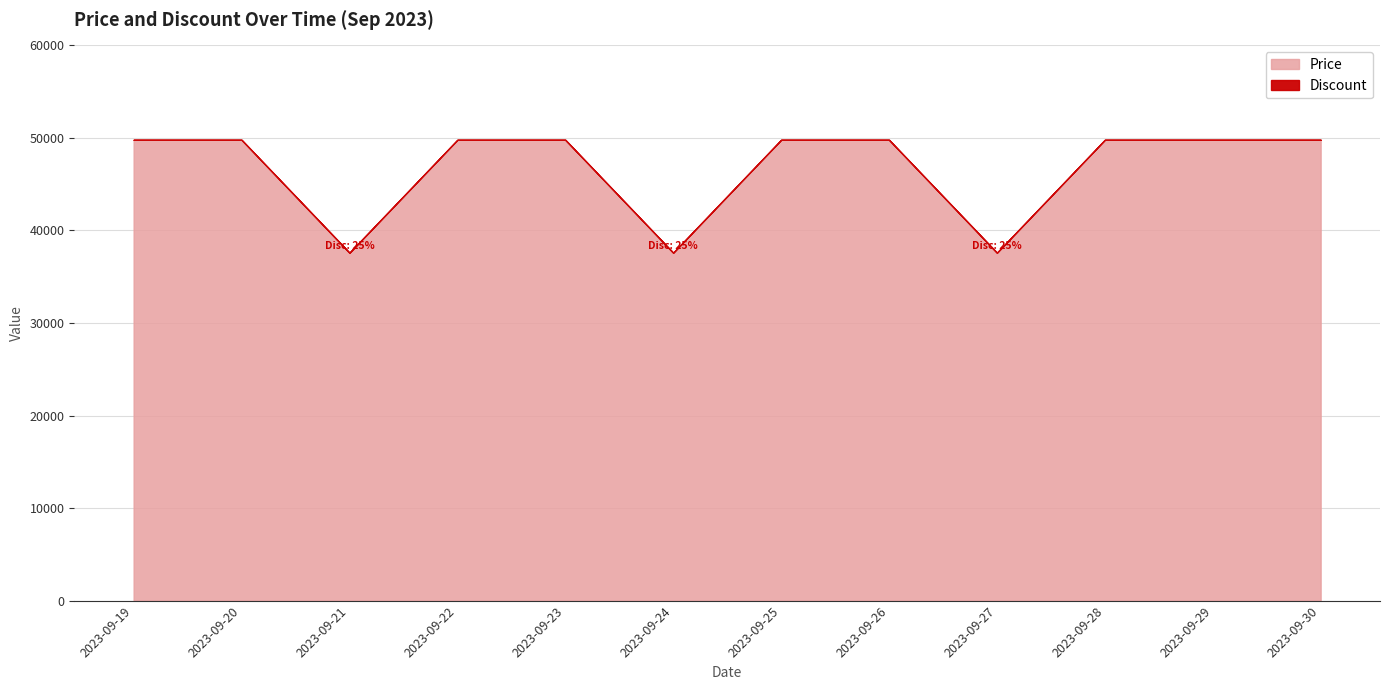

How many lines are shown in the chart?

2